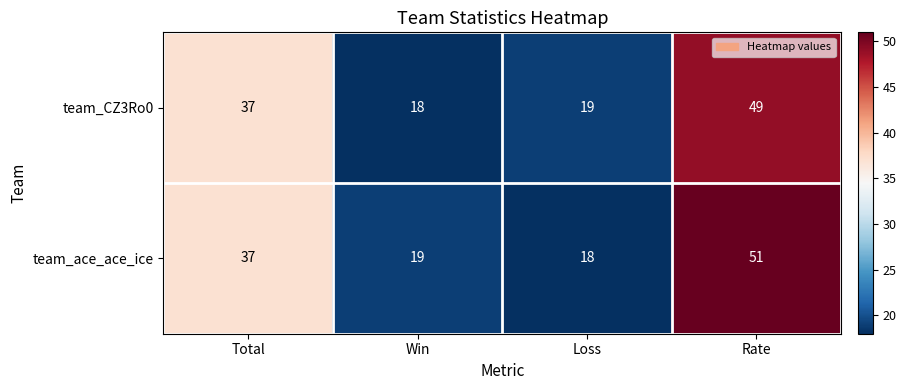

At which category does the chart reach its peak across all series?

Rate